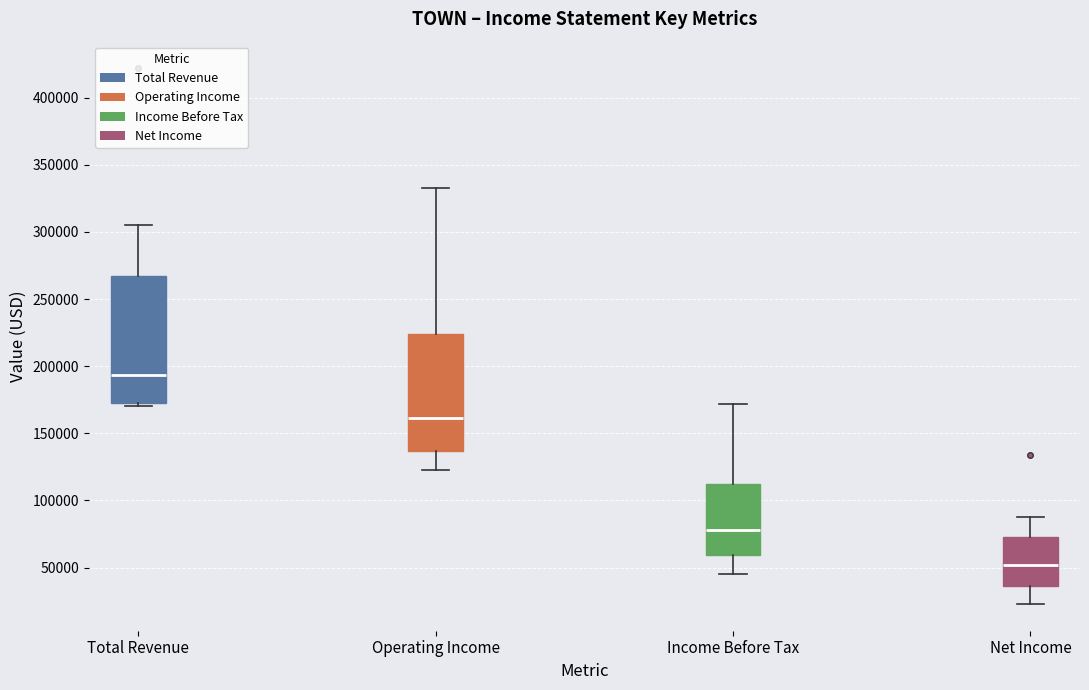

Where is the lower edge of the box for Operating Income on the y-axis? The values are not printed on the chart, so give them approximately, as read against the axis.

135000